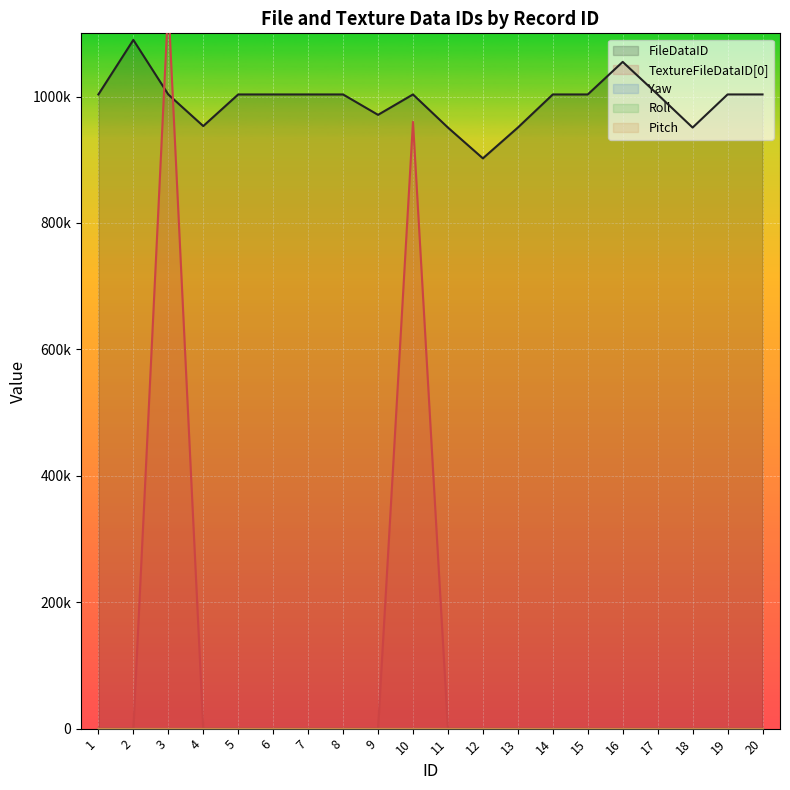

How many data points in TextureFileDataID[0] are above 0?

2